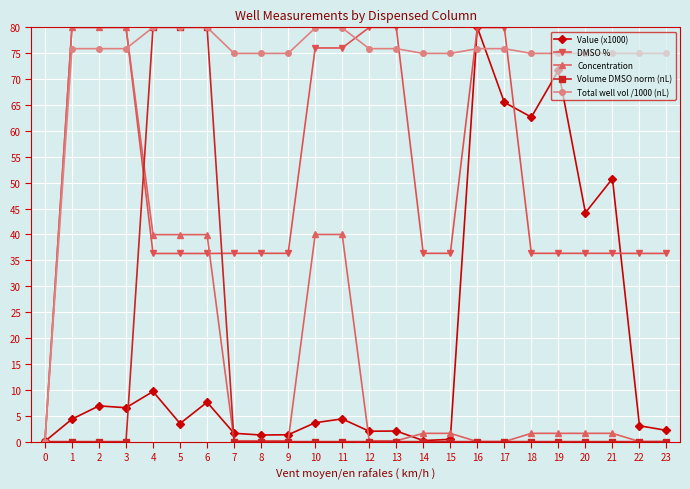

Between 8 and 10, which series saw the biggest shift?

Concentration